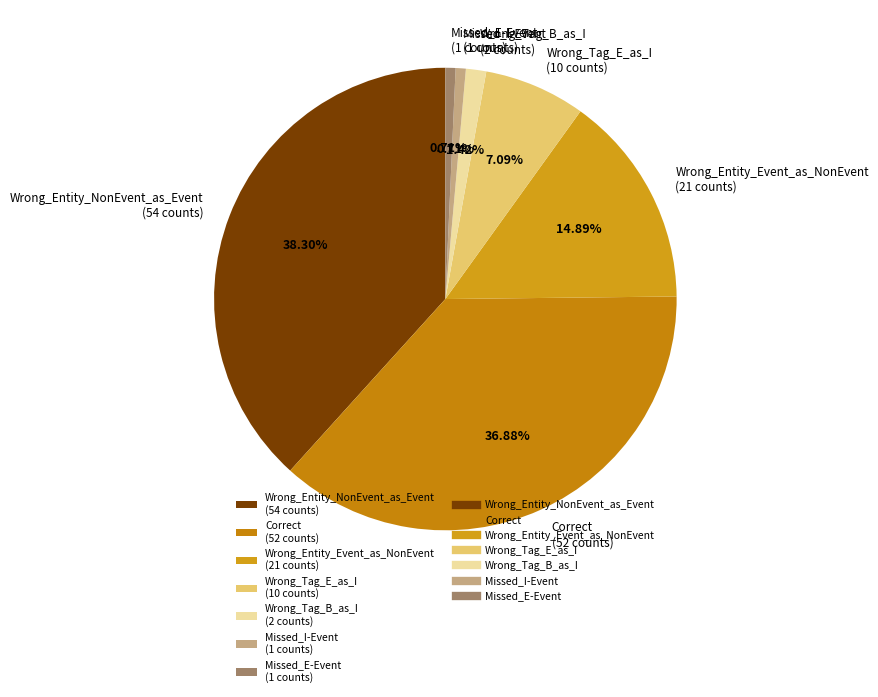

The Wrong_Entity_NonEvent_as_Event slice represents 38% of the pie. True or false?

True